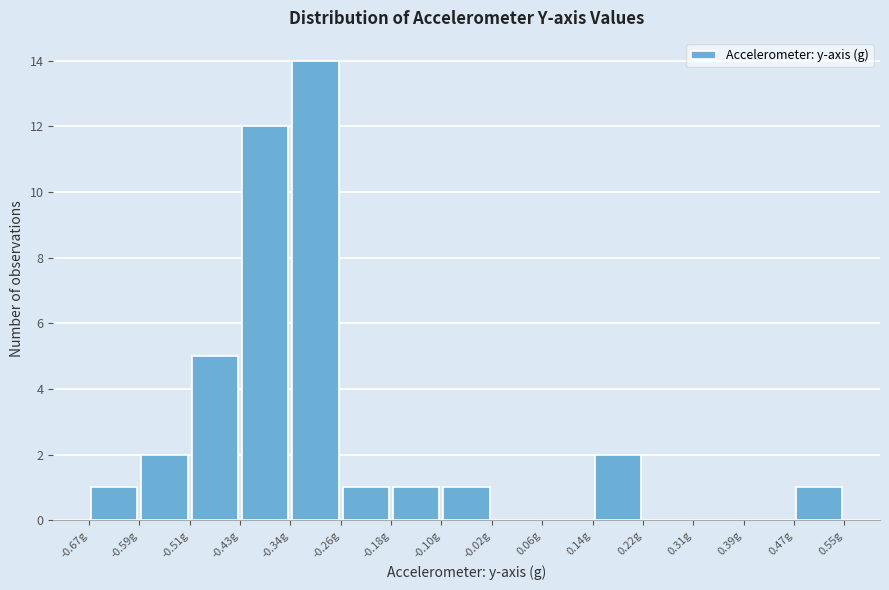

How tall is the bar that spans 0.14 to 0.22 on the x-axis? Neither the bar edges nor the heights are printed on the chart, so give them approximately, as read against the axes.

2